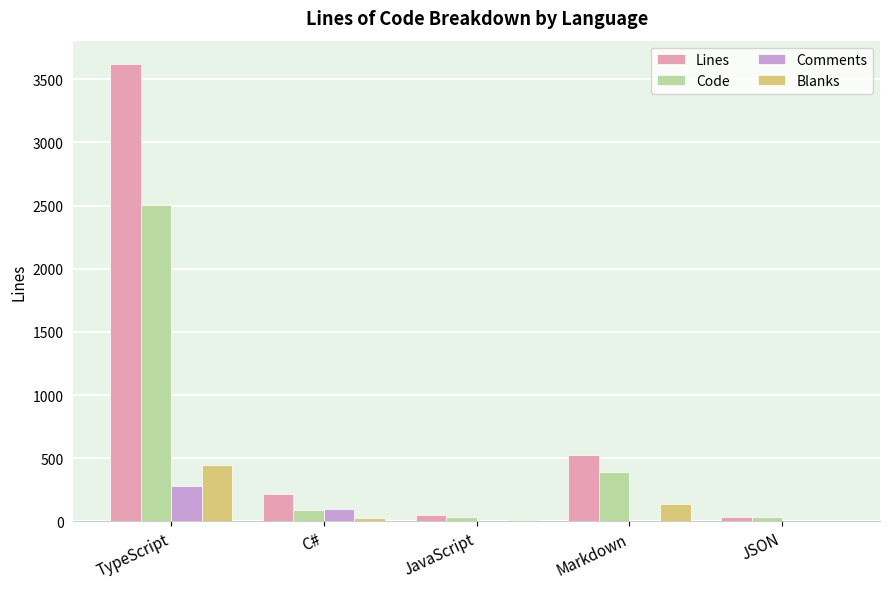

What is the difference between the Comments values at TypeScript and Markdown?

282